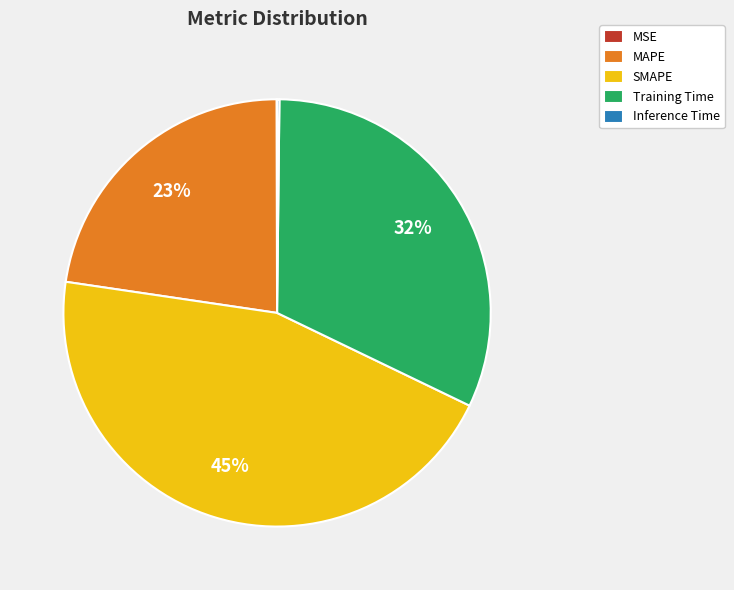

Which slice is the largest?

SMAPE